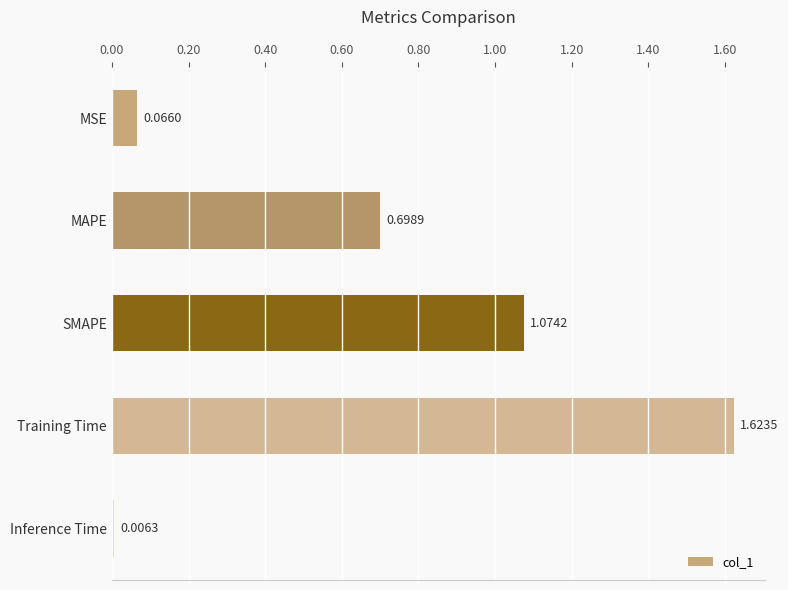

List the labels in order of value, largest first.

Training Time, SMAPE, MAPE, MSE, Inference Time